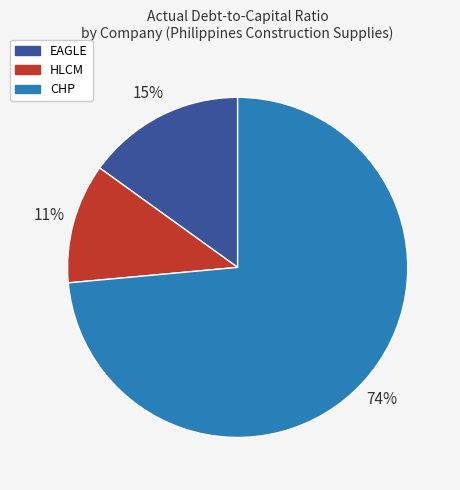

How many segments does this pie chart have?

3